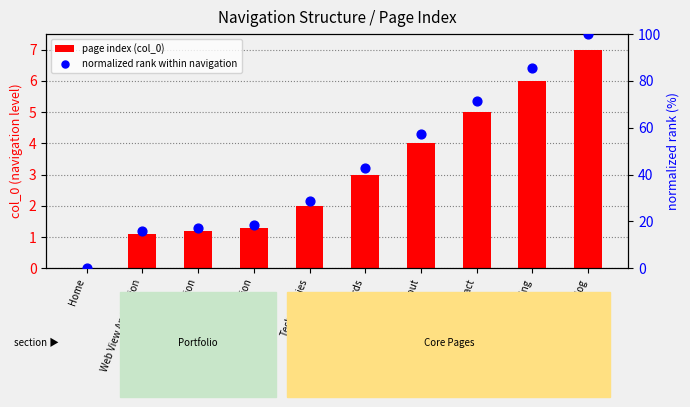

Which series has the largest total across all categories?

normalized rank within navigation